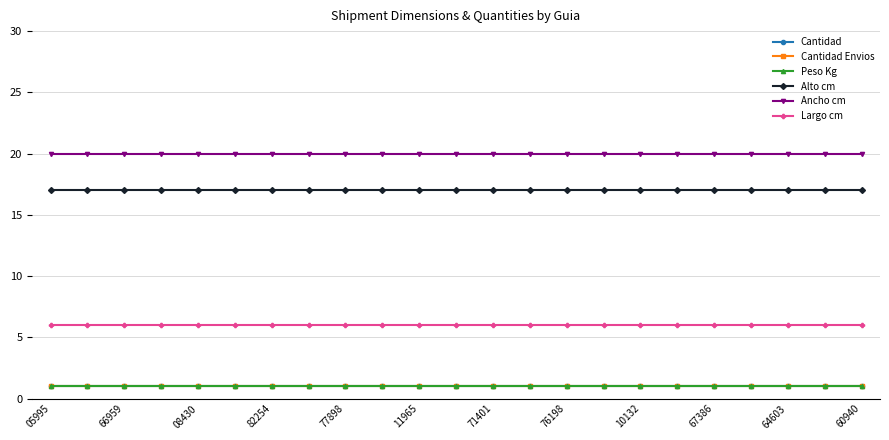

What is the value of the Cantidad point at the 1st from the left?

1